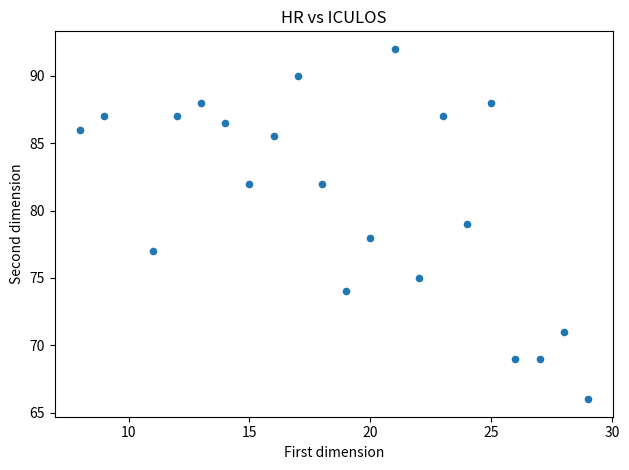

What is the range of X values (max minus min)?

21.0